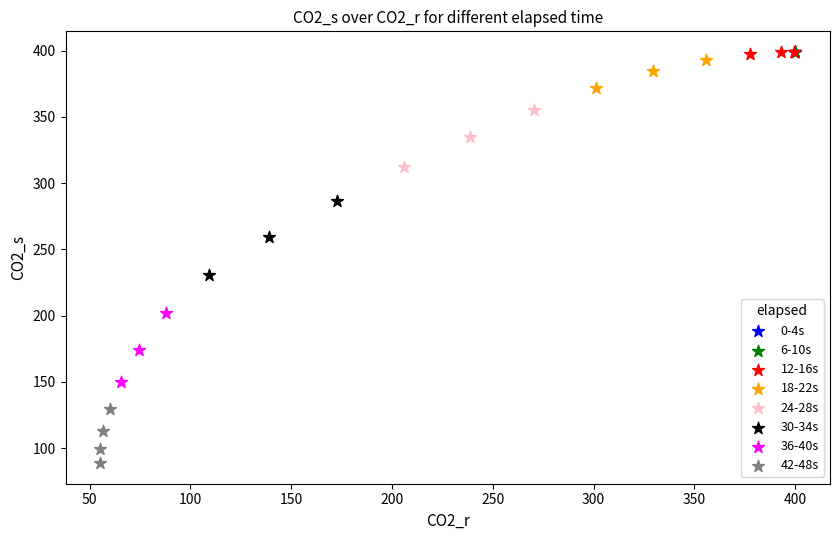

Which series contains the lowest Y value?

42-48s